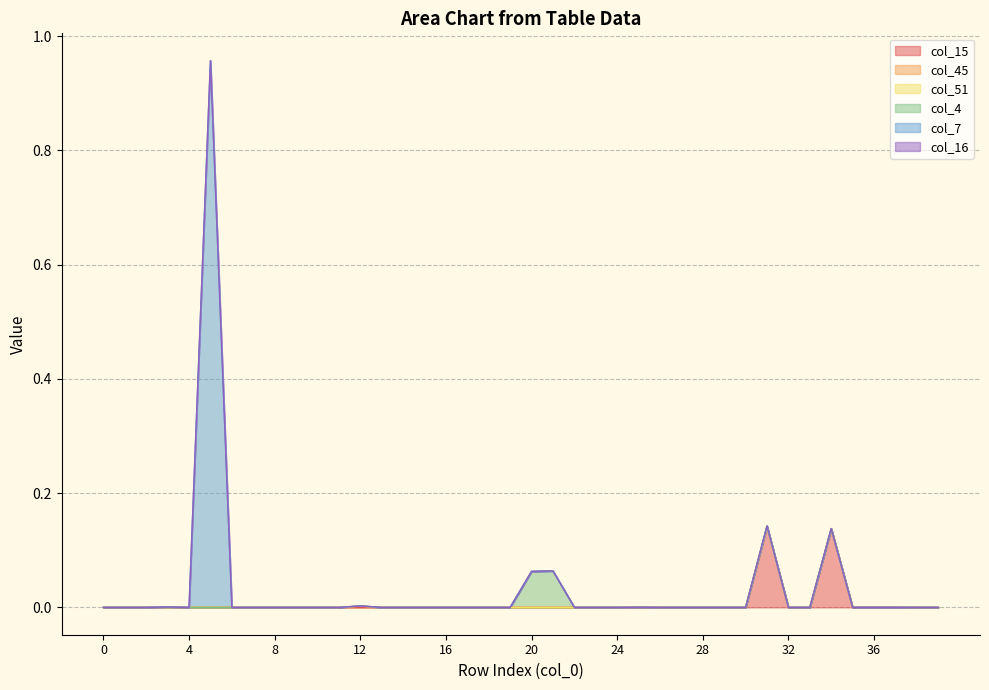

Between 24 and 32, which is larger?

24